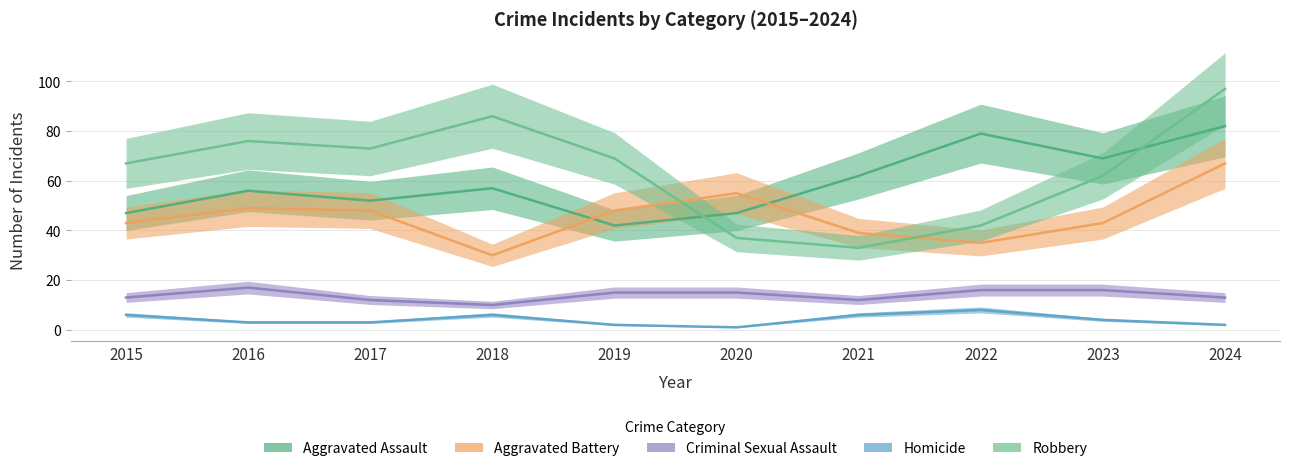

At how many categories does at least one series exceed 54?

10